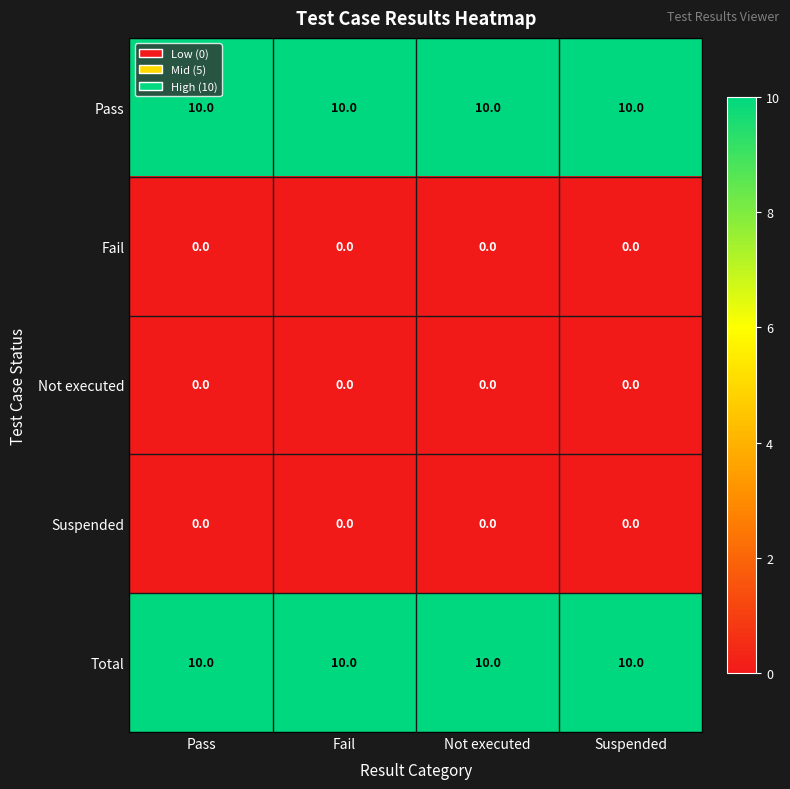

Is the value of Suspended at Suspended greater than the value of Pass at Pass?

No